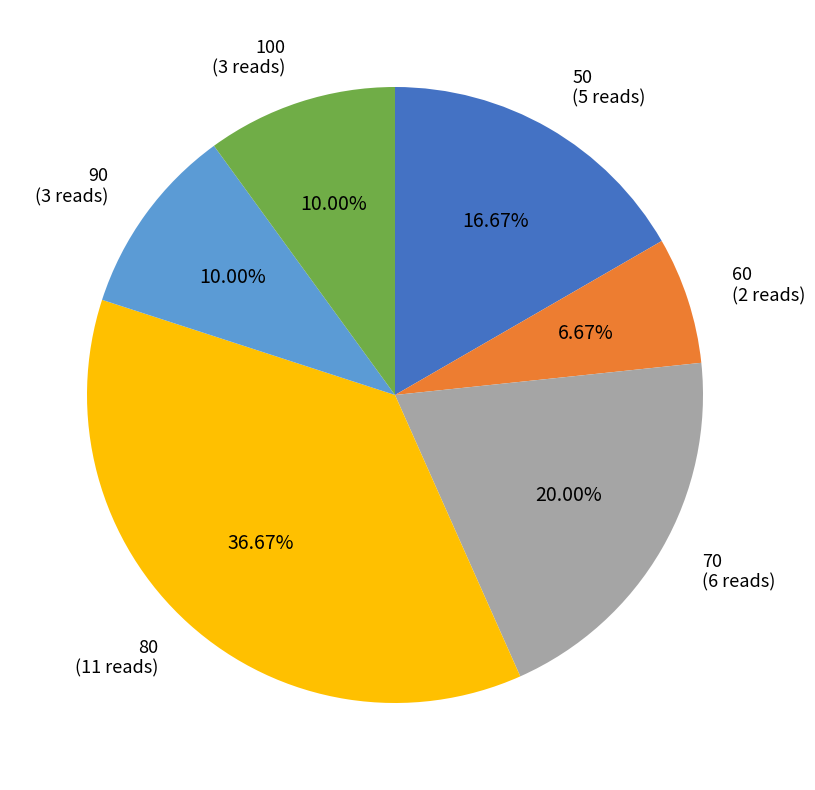

Is 100 the majority of the pie?

No